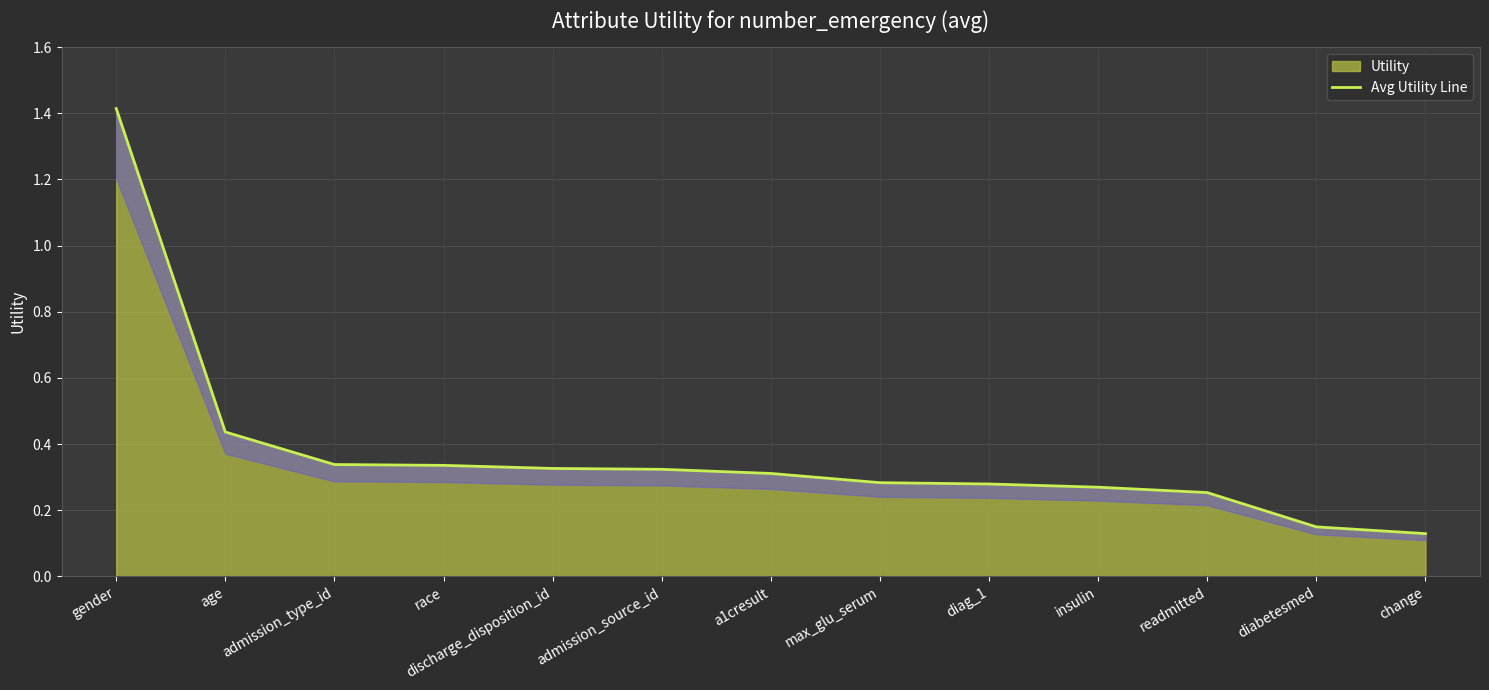

What position from the right is change?

1